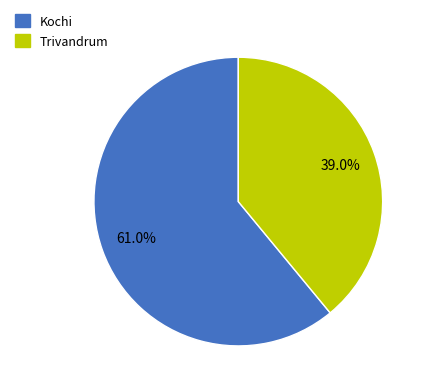

Between Kochi and Trivandrum, which is larger?

Kochi